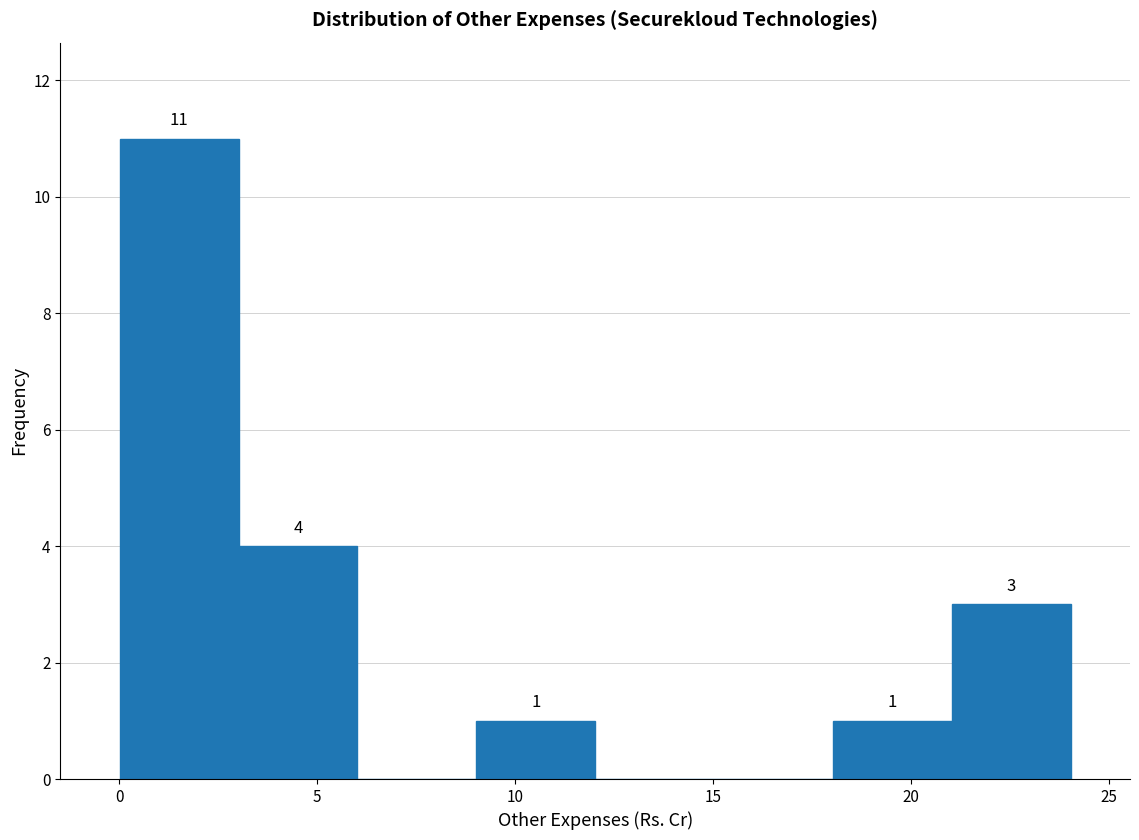

Over which range of the x-axis is the bar tallest?

0 to 3